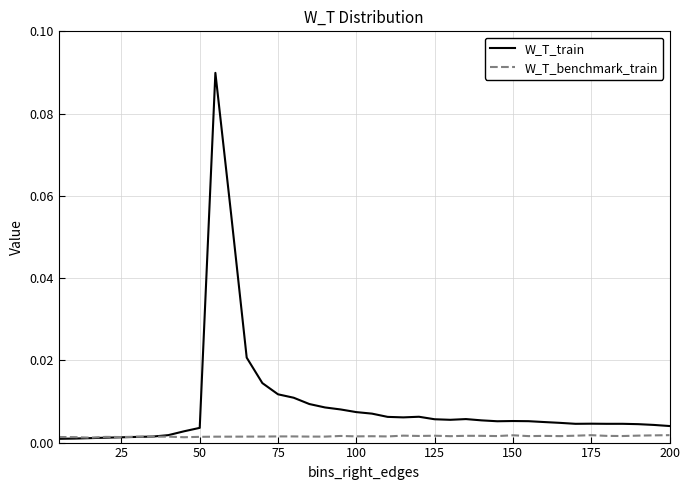

Which series has the largest total across all categories?

W_T_train